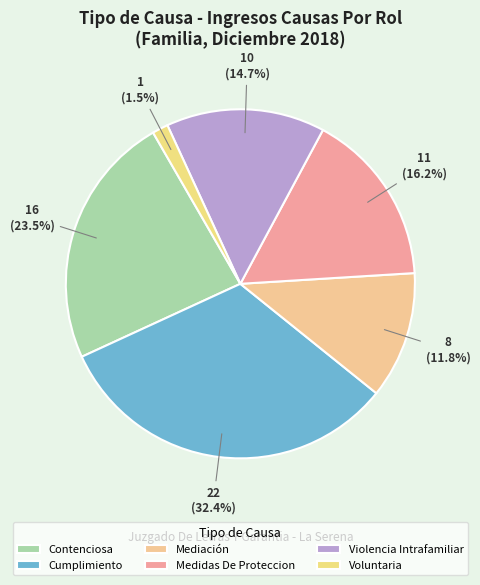

Is it true that Cumplimiento is 32% of the pie?

True